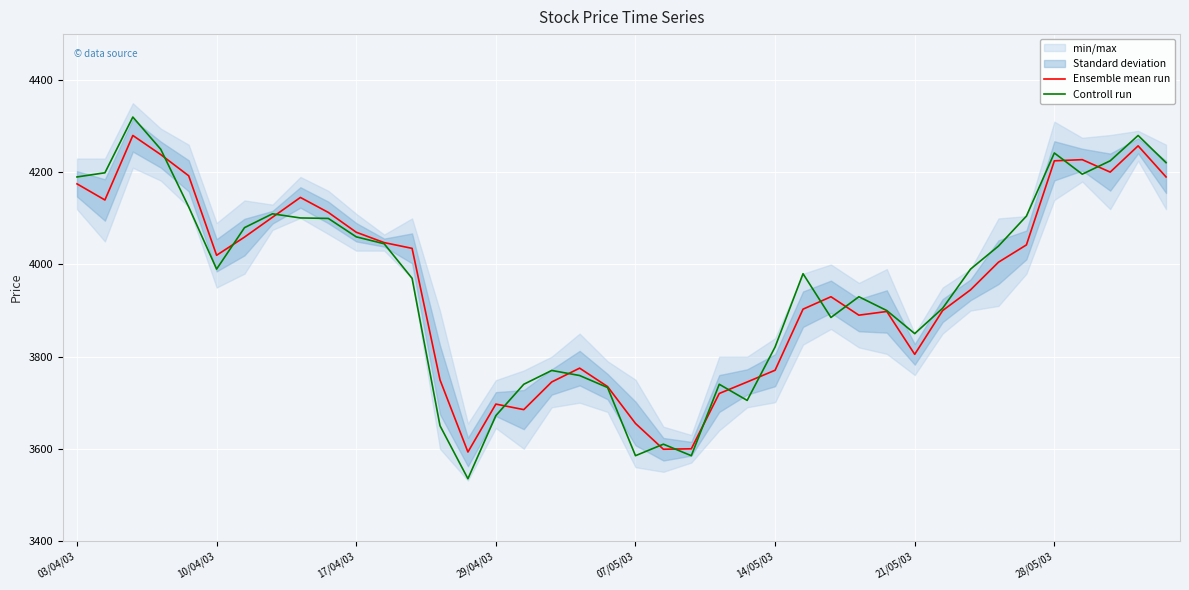

Count the number of categories in the chart.

40